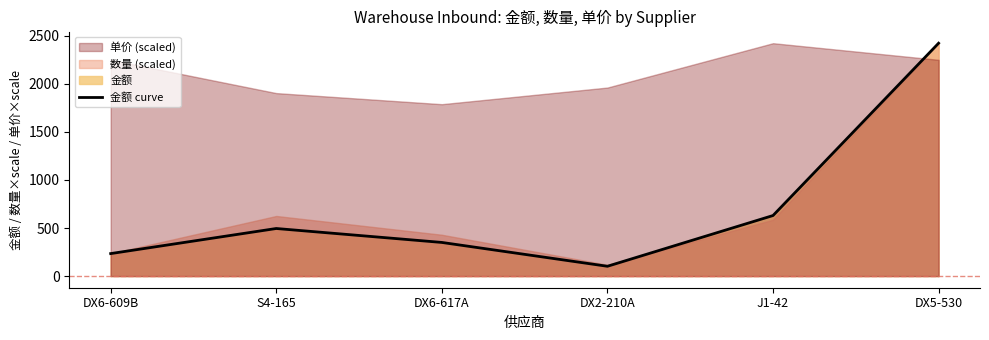

List the labels in order of value, largest first.

DX5-530, J1-42, S4-165, DX6-617A, DX6-609B, DX2-210A